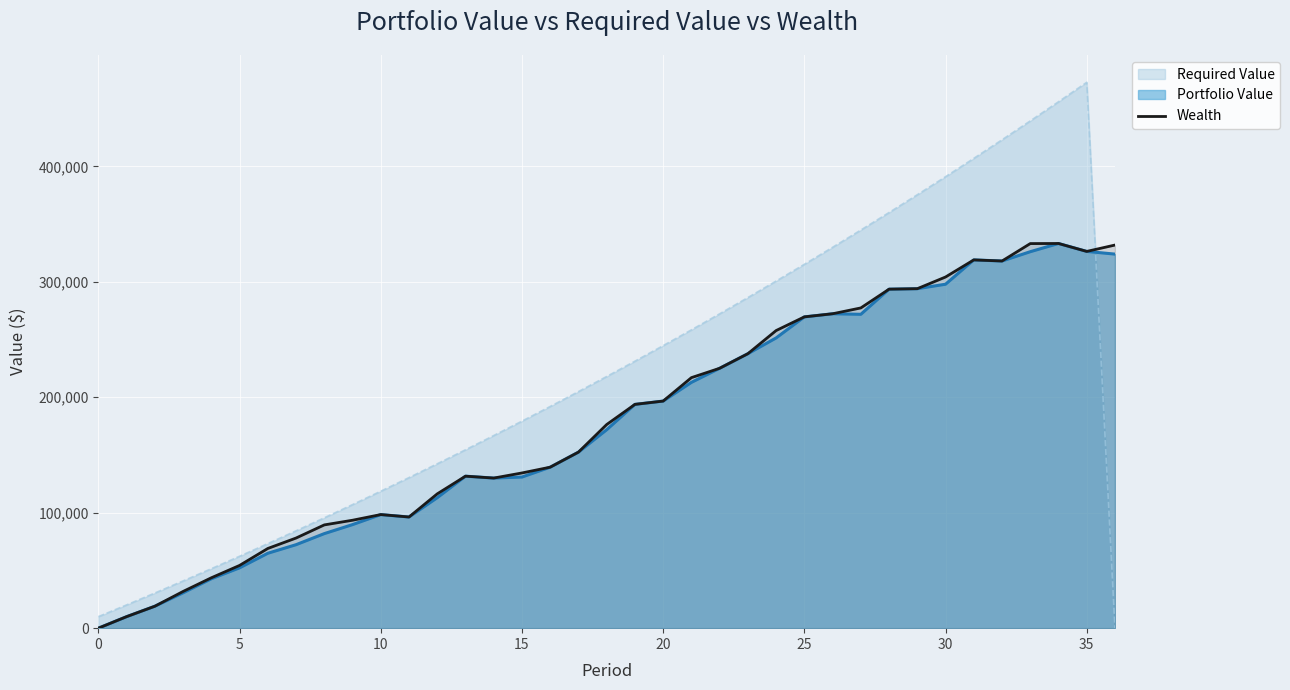

At which label does the data first exceed 176369?

18